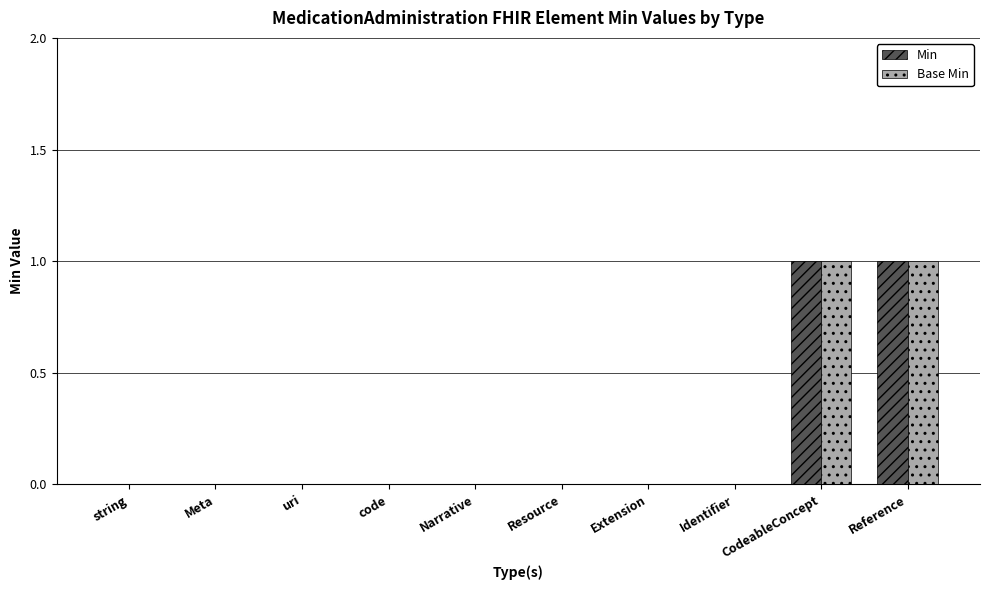

How many groups of bars are there?

10